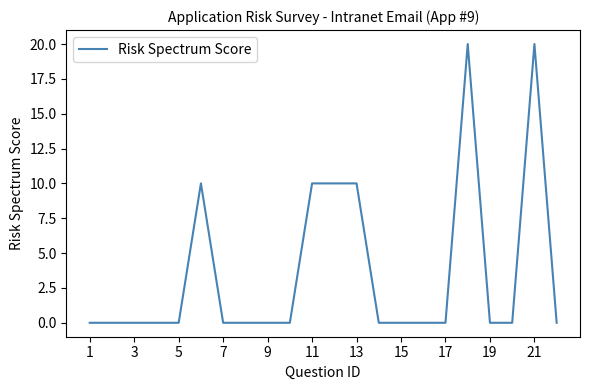

How many lines are shown in the chart?

1